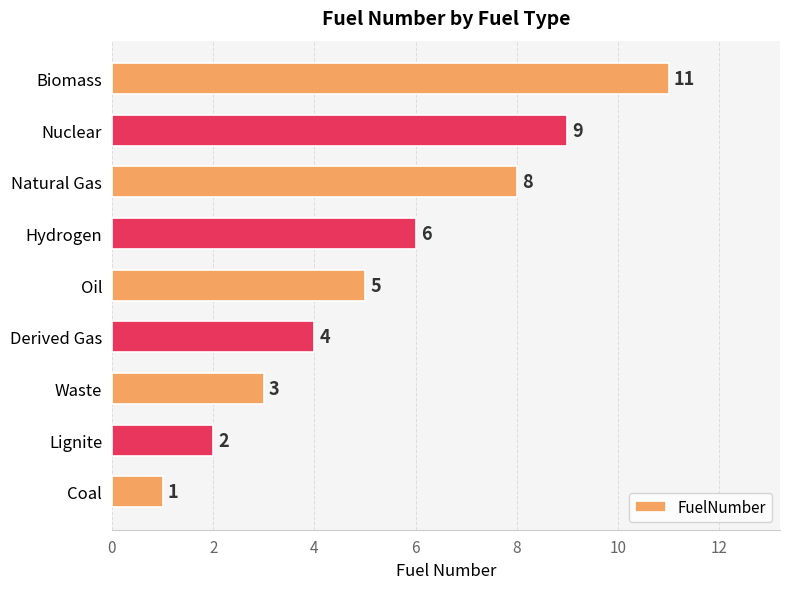

How many values are between 3 and 8?

5